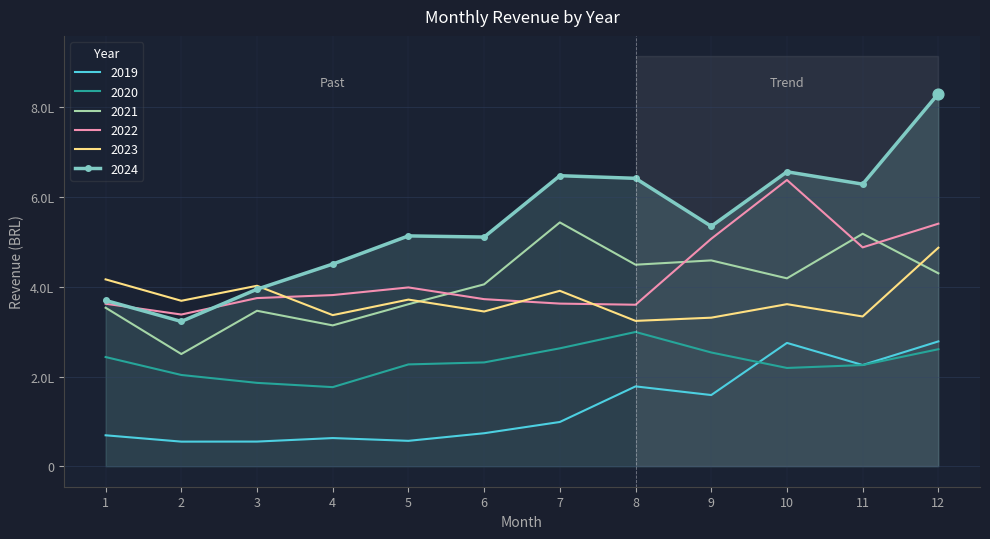

Is the value of 2021 at 7 greater than the value of 2019 at 4?

Yes